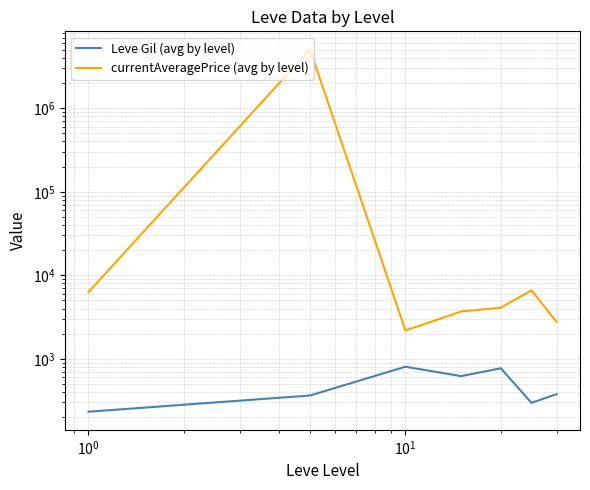

What are all the series names shown in the legend?

Leve Gil (avg by level), currentAveragePrice (avg by level)